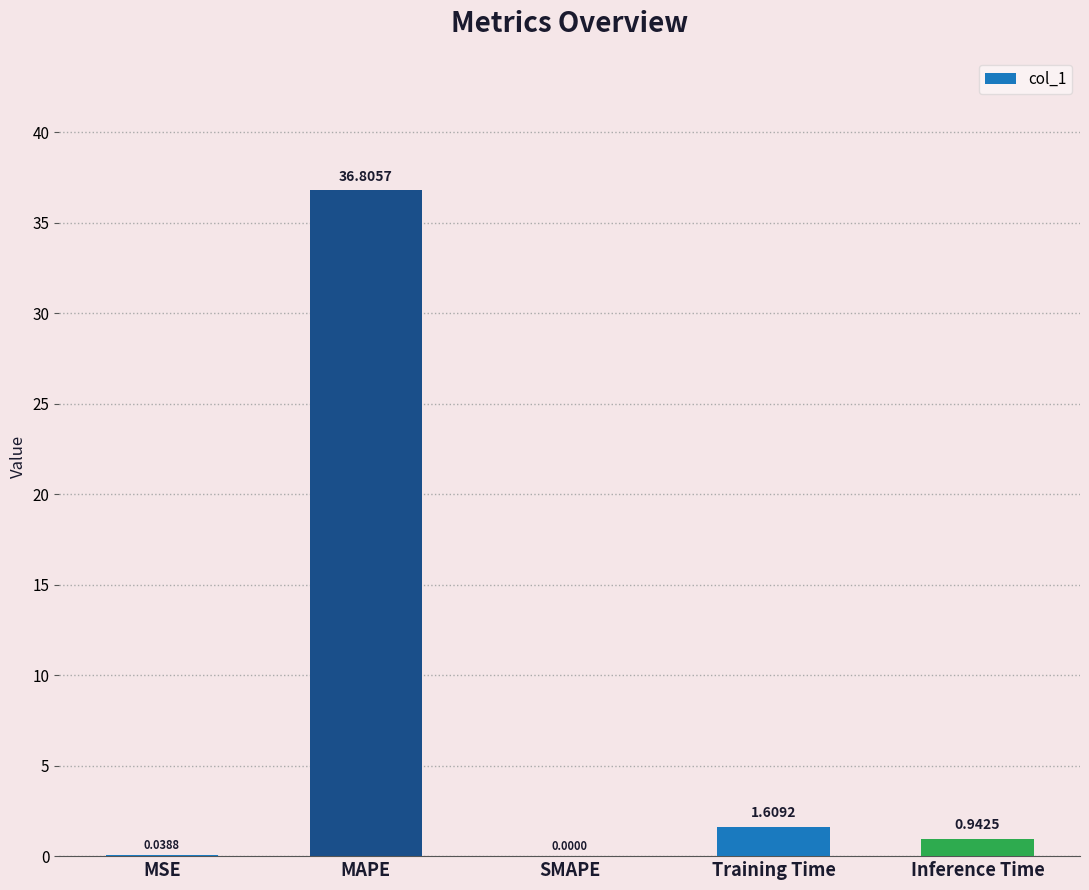

What is the change in value from MAPE to SMAPE?

-36.8